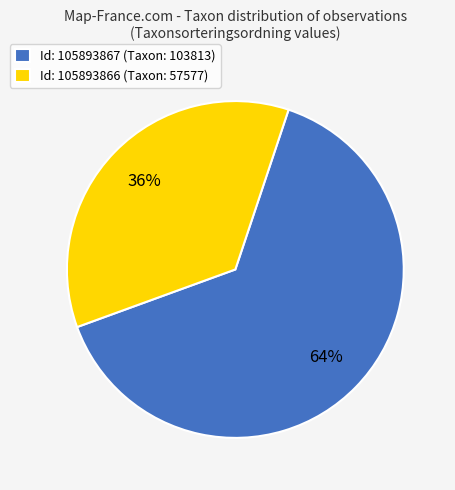

Rank the categories by value from highest to lowest.

Id: 105893867 (Taxon: 103813), Id: 105893866 (Taxon: 57577)